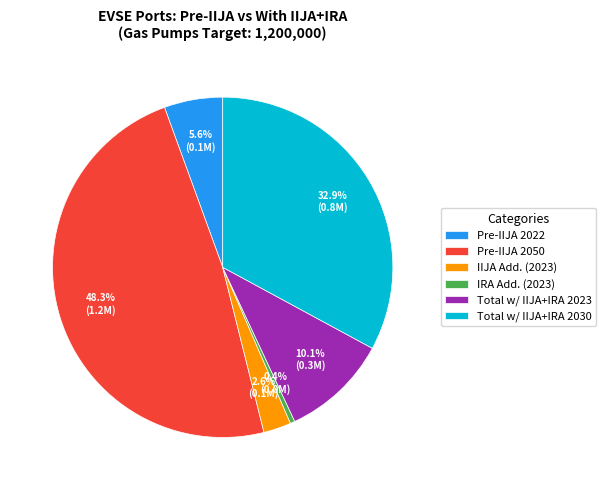

Which slice is the largest?

Pre-IIJA 2050